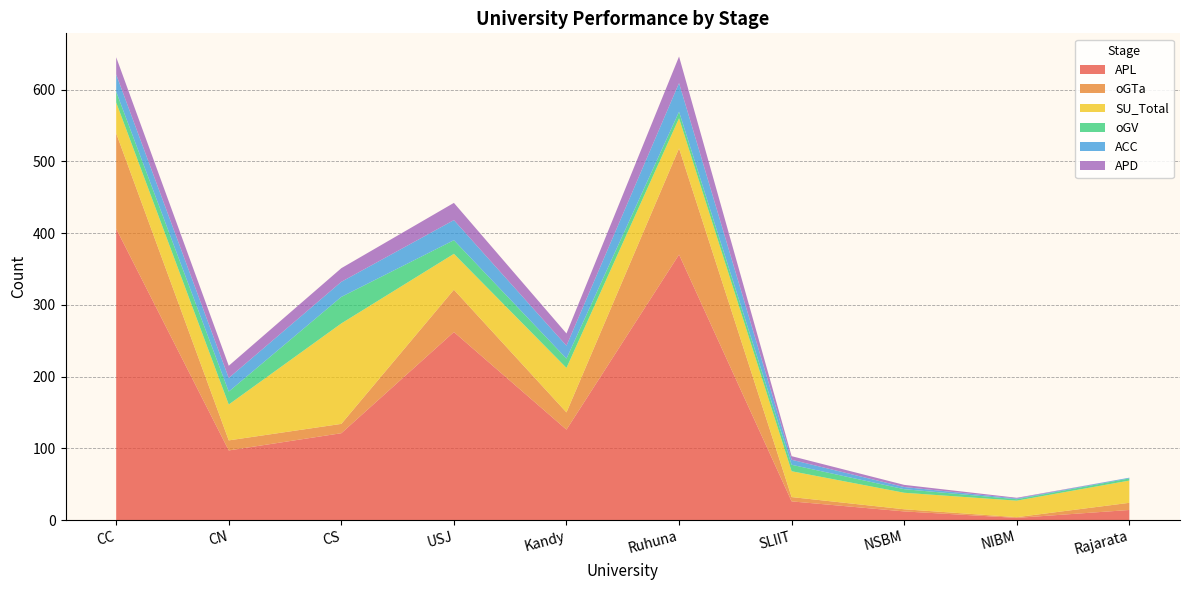

Reading left to right, extract all data points from this chart.

APL: 406	97	121	262	126	370	26	12	3	14
oGTa: 133	14	13	59	24	148	6	3	1	10
SU_Total: 43	50	140	50	62	42	36	23	23	31
oGV: 15	18	37	19	13	9	9	5	2	3
ACC: 24	19	21	28	18	40	7	3	1	1
APD: 24	17	19	24	17	37	5	3	1	0